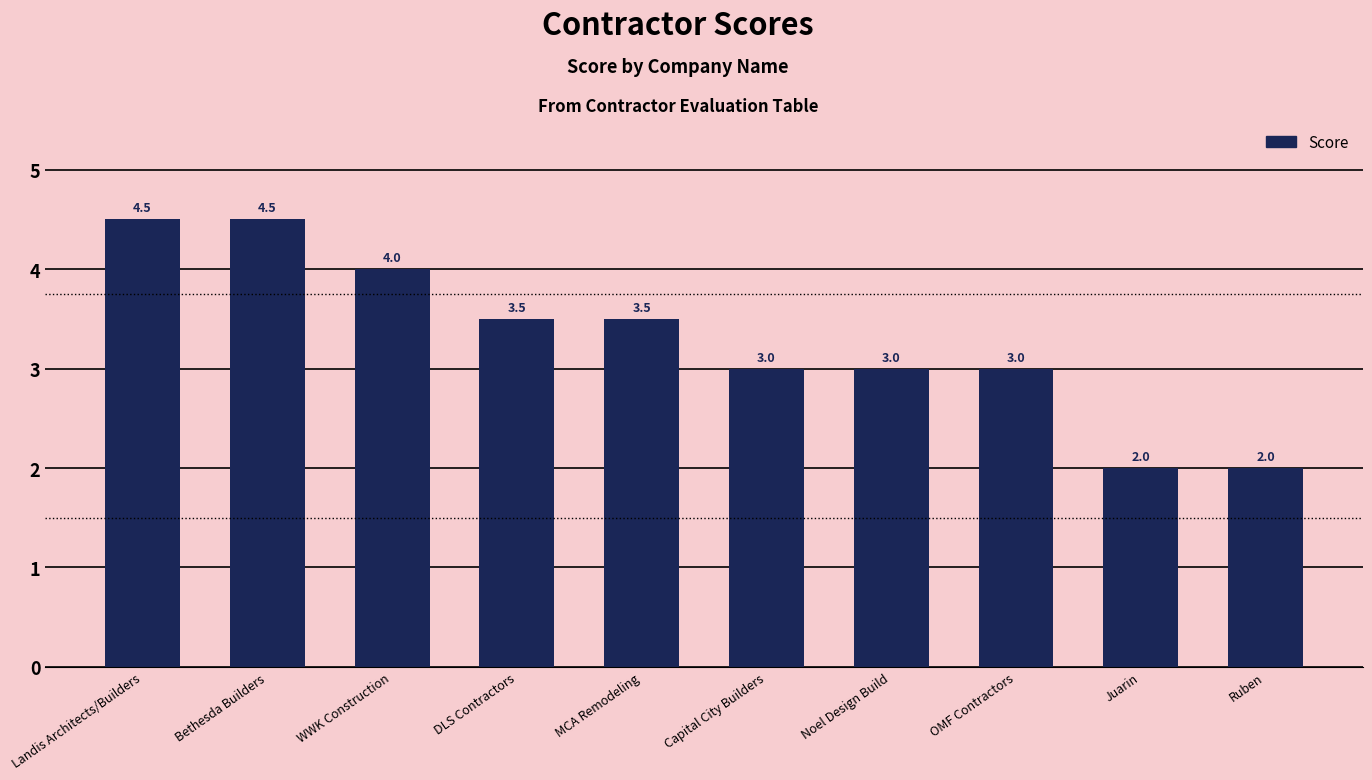

How many values are between 3 and 4?

6